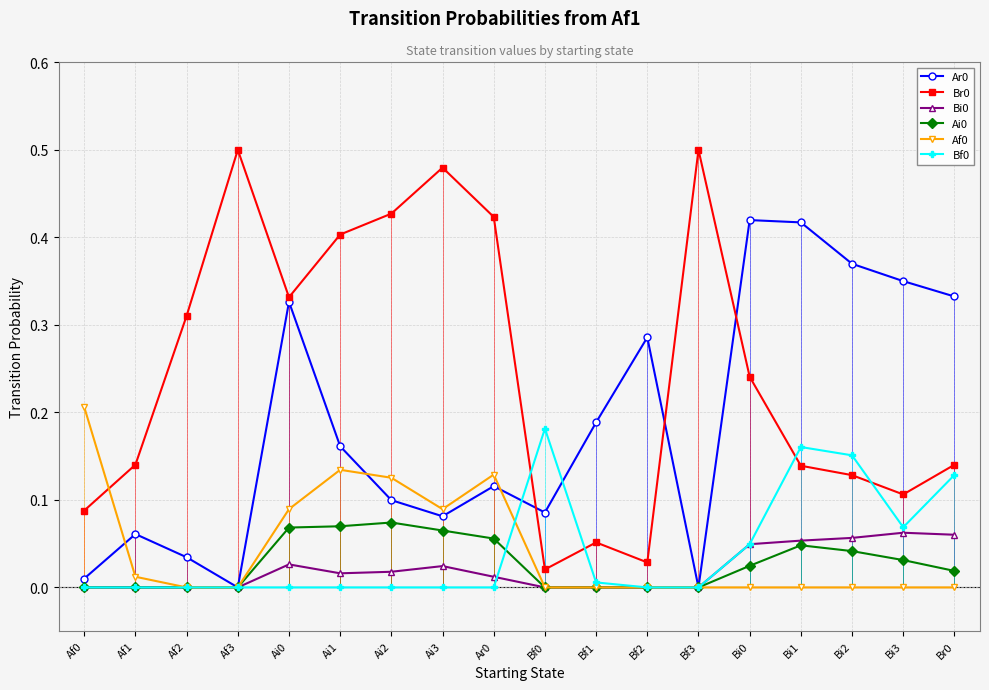

How many interior local valleys does the Br0 series have?

4